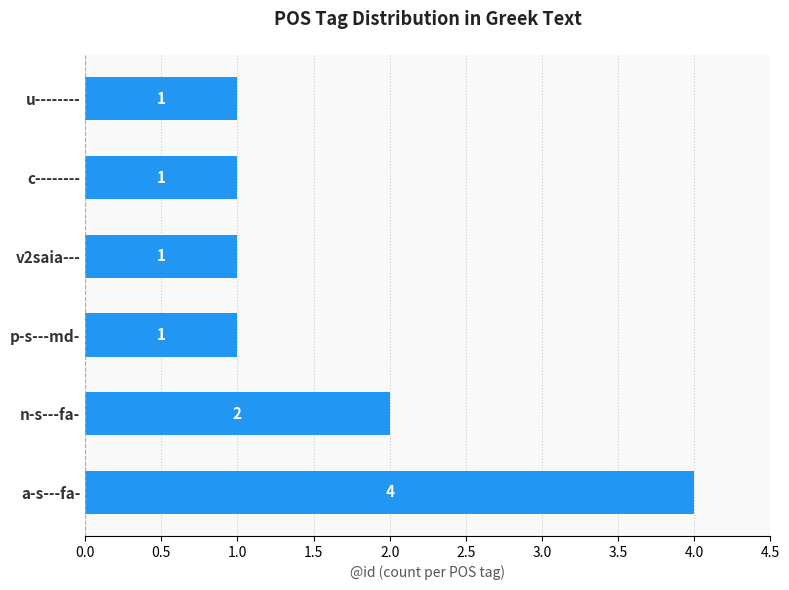

What is the sum of all values?

10